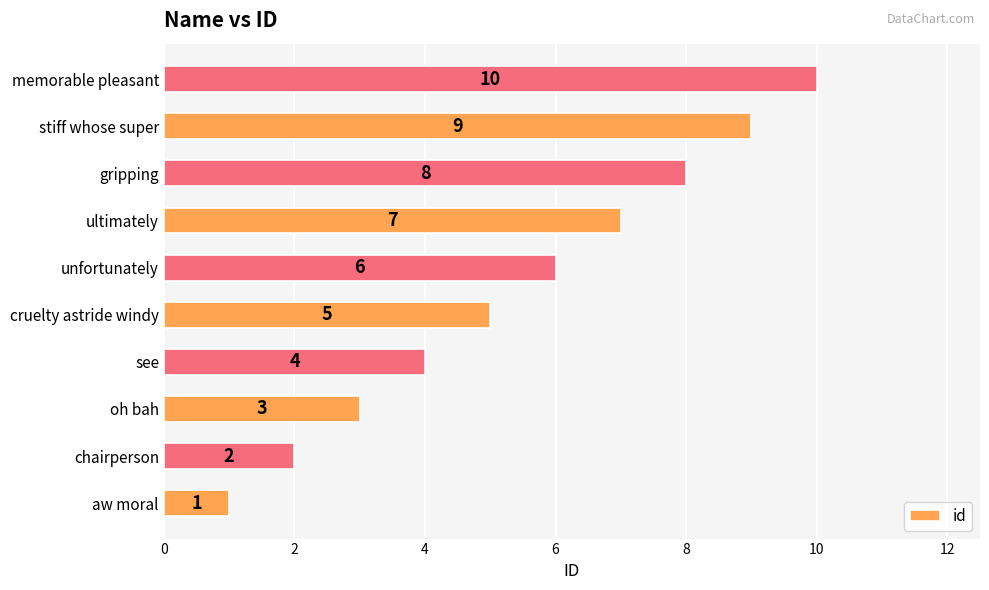

What value does the data have at unfortunately?

6